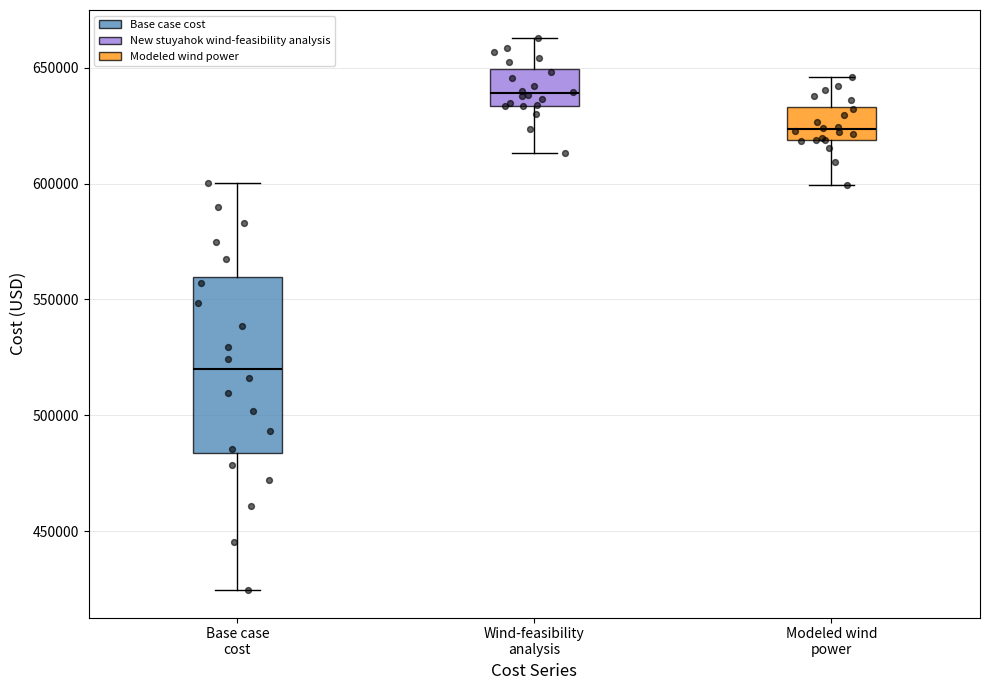

Which box's median line is the lowest?

Base case cost